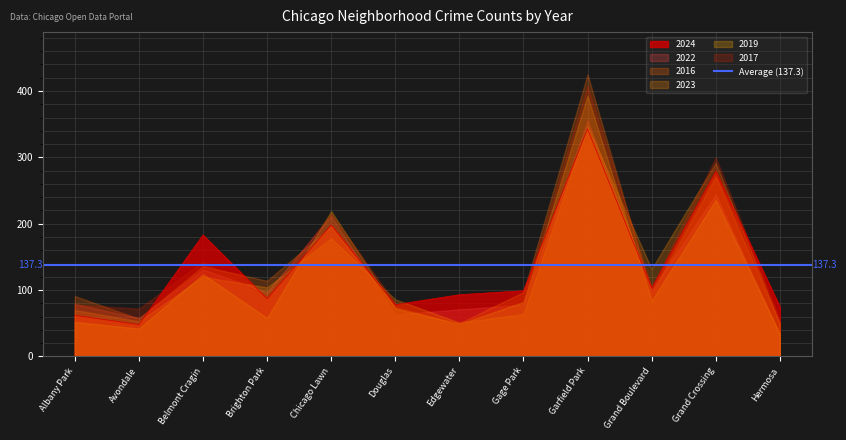

What is the lowest value of the 2016 series?

49